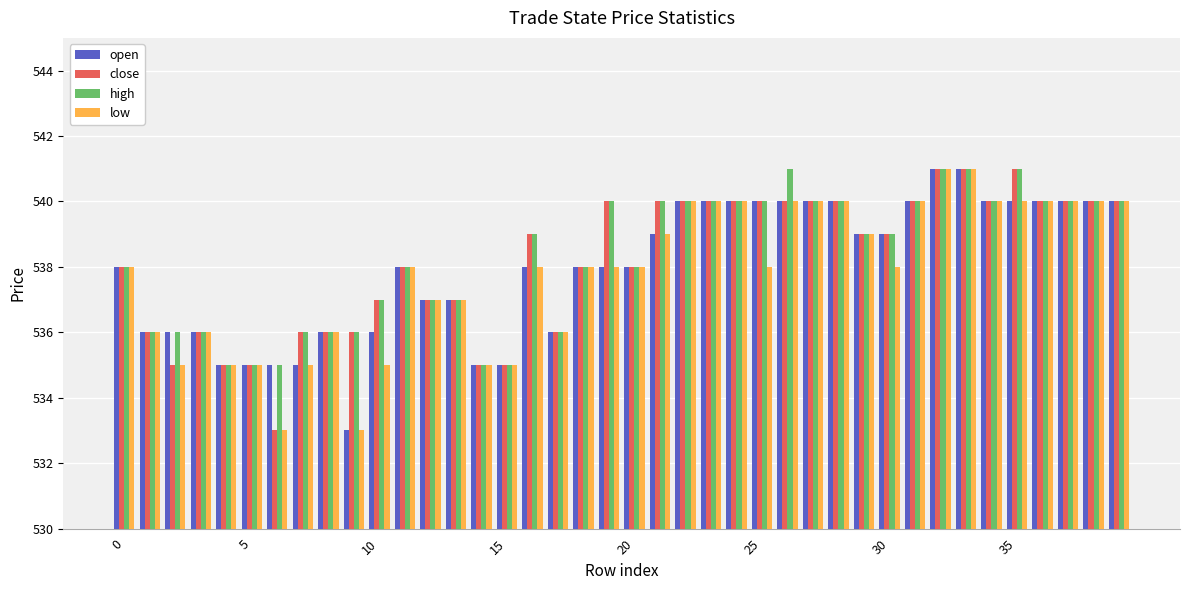

What is the minimum value for high?

535